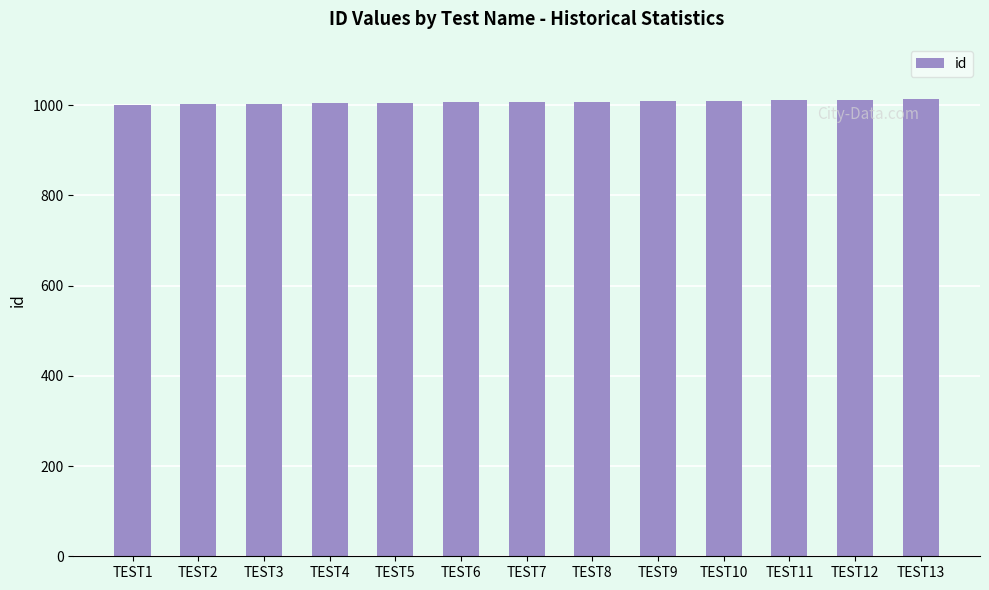

The value at TEST5 is 333. True or false?

False